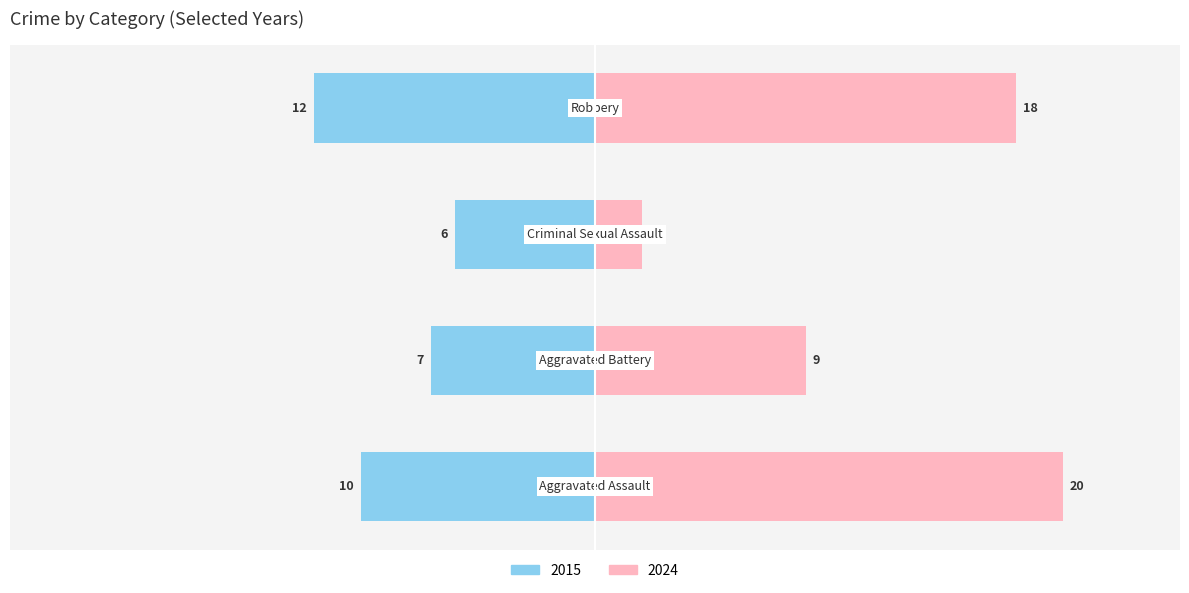

What is the minimum value shown in the chart?

2